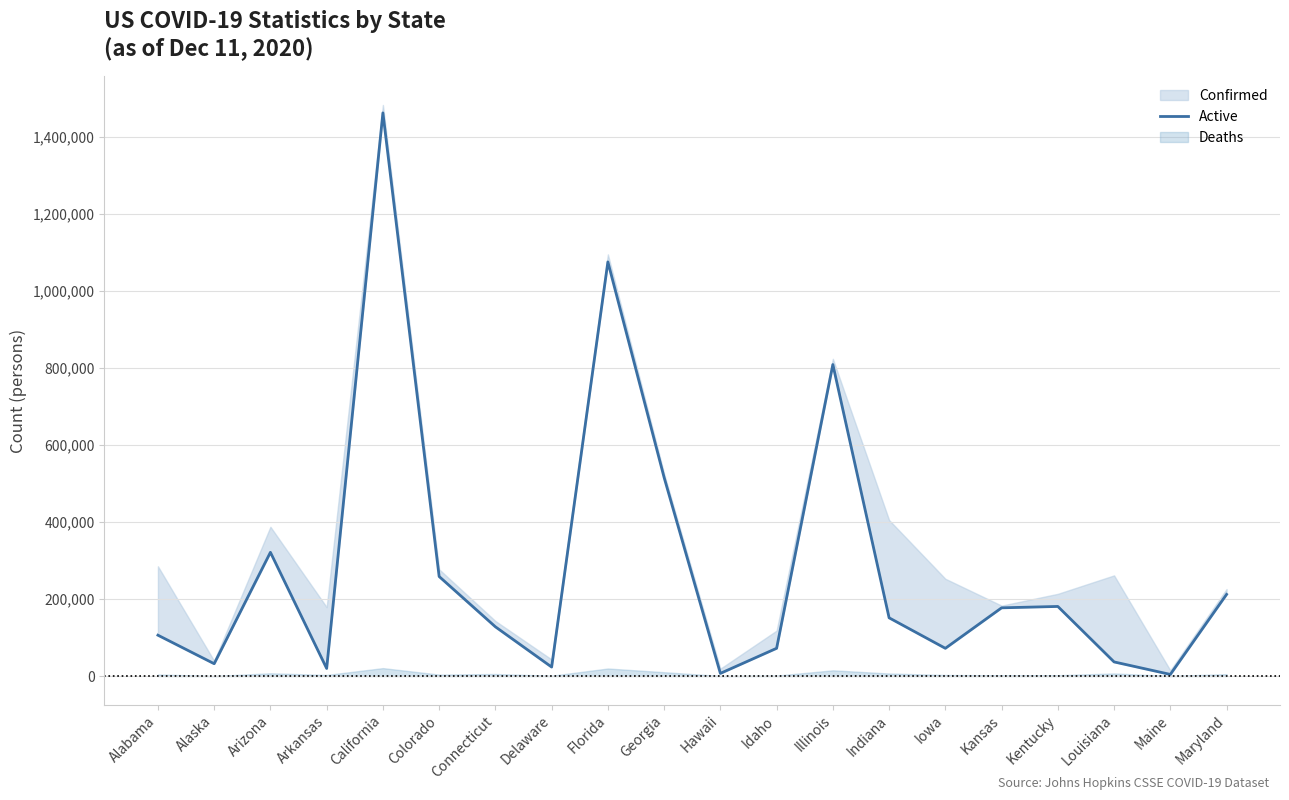

Reading left to right, list all the values displayed in this chart.

106083	32025	321220	19748	1461948	258424	127852	23379	1075106	515427	6953	72081	808687	151199	72026	177111	180698	36675	4221	211965